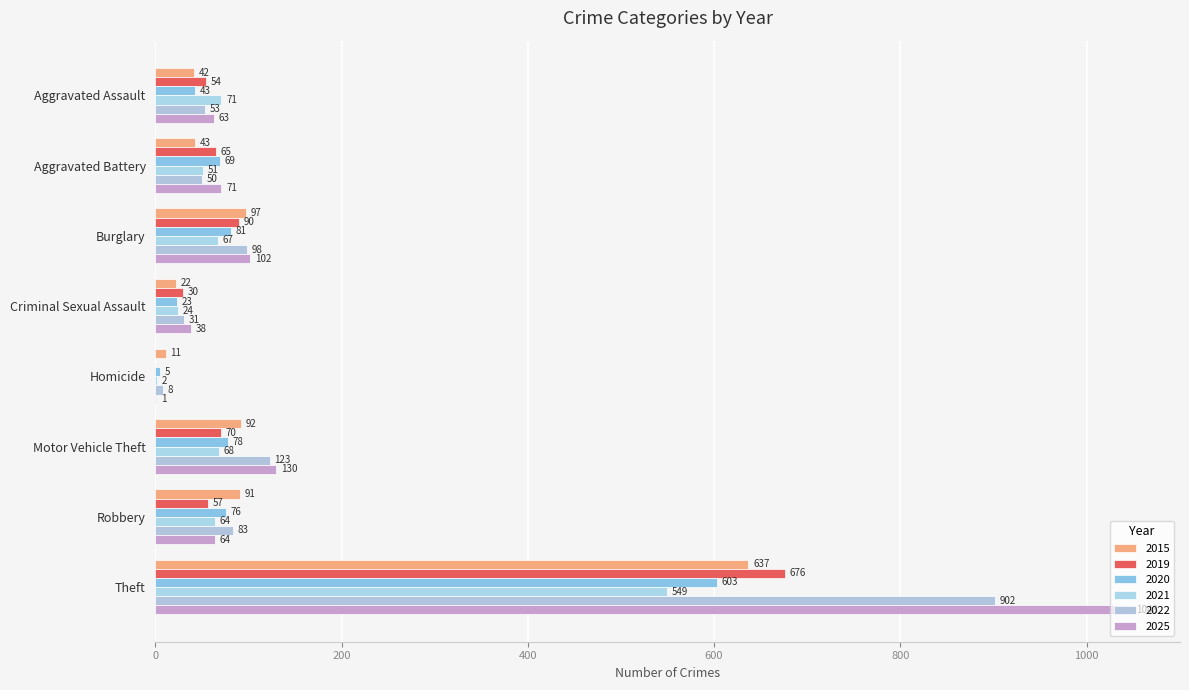

Reading left to right, extract all data points from this chart.

2015: 42	43	97	22	11	92	91	637
2019: 54	65	90	30	0	70	57	676
2020: 43	69	81	23	5	78	76	603
2021: 71	51	67	24	2	68	64	549
2022: 53	50	98	31	8	123	83	902
2025: 63	71	102	38	1	130	64	1048